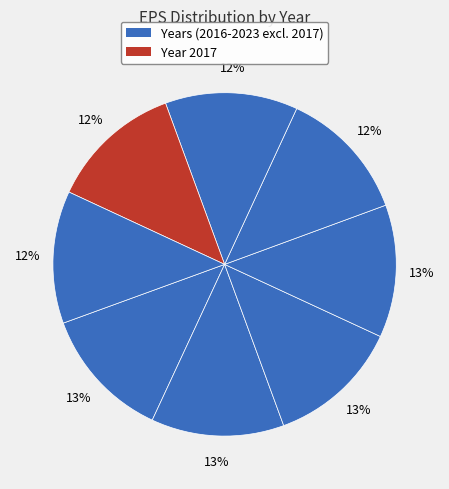

How many segments does this pie chart have?

8